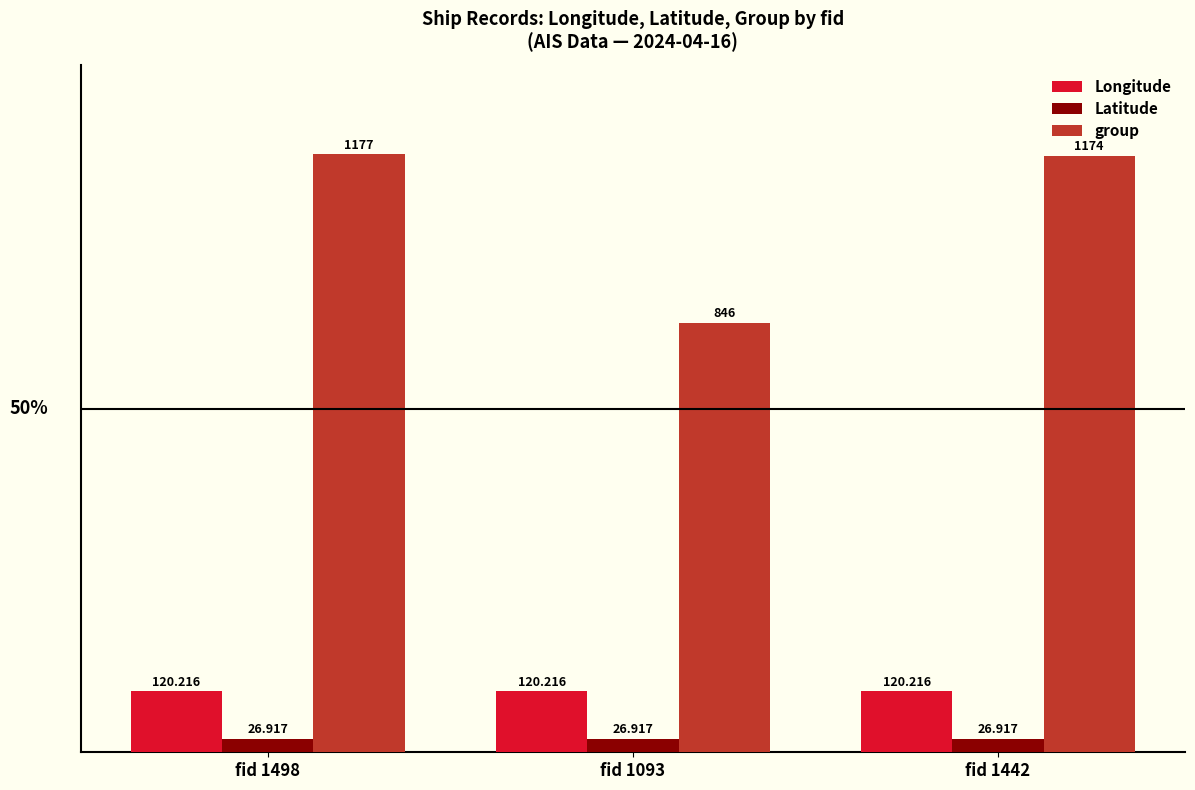

Rank the series at fid 1498 from highest to lowest value.

group, Longitude, Latitude